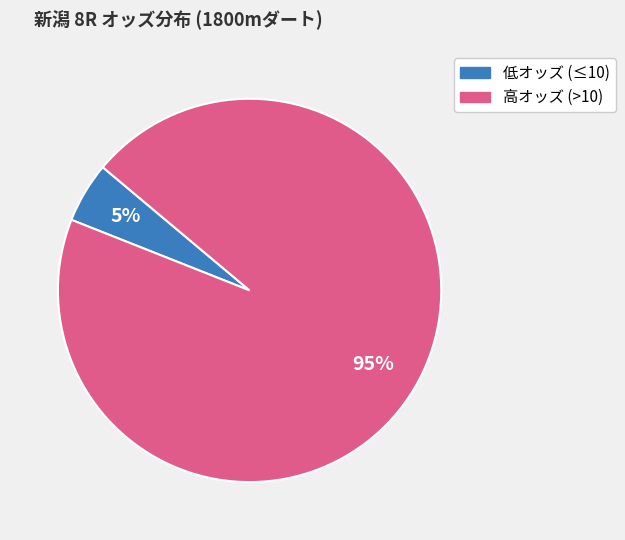

To the nearest percent, what is the difference between the largest and smallest slice percentages?

90%